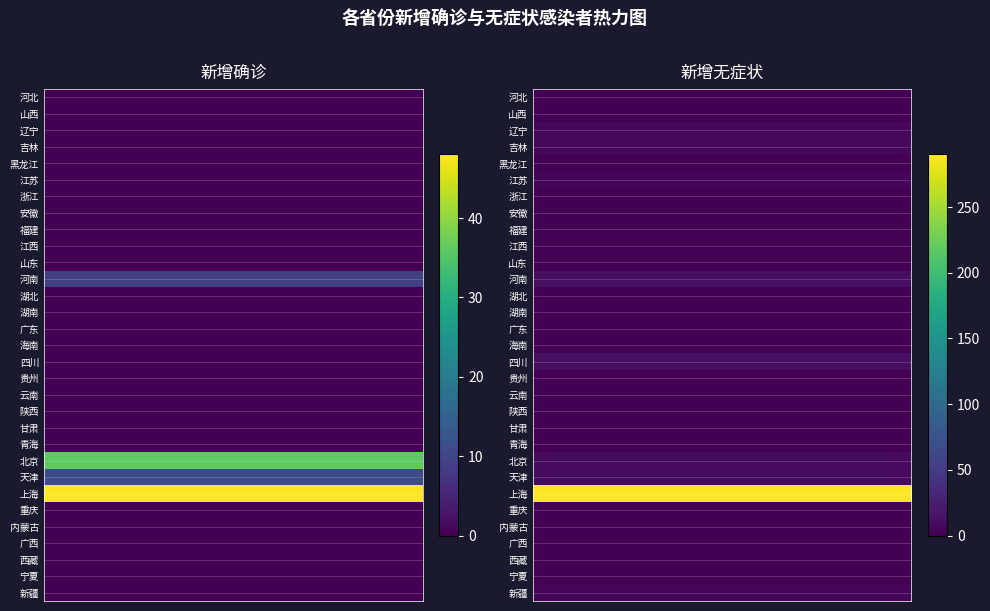

Which series has the largest total across all categories?

上海